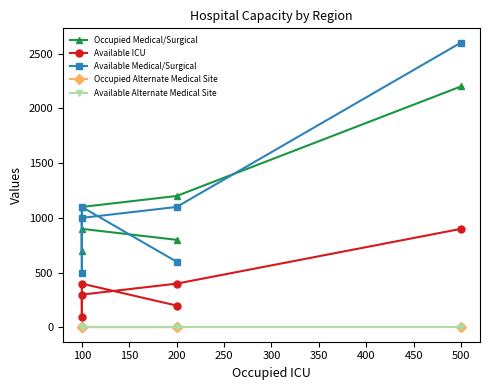

How many values in the Available ICU series are below 400?

3